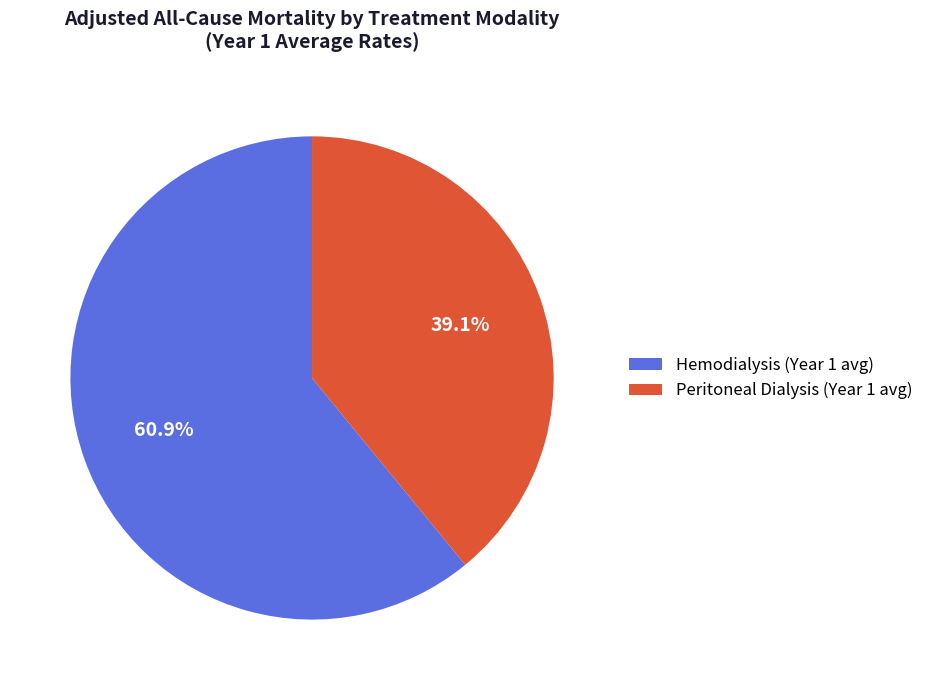

Rank the categories by value from highest to lowest.

Hemodialysis (Year 1 avg), Peritoneal Dialysis (Year 1 avg)